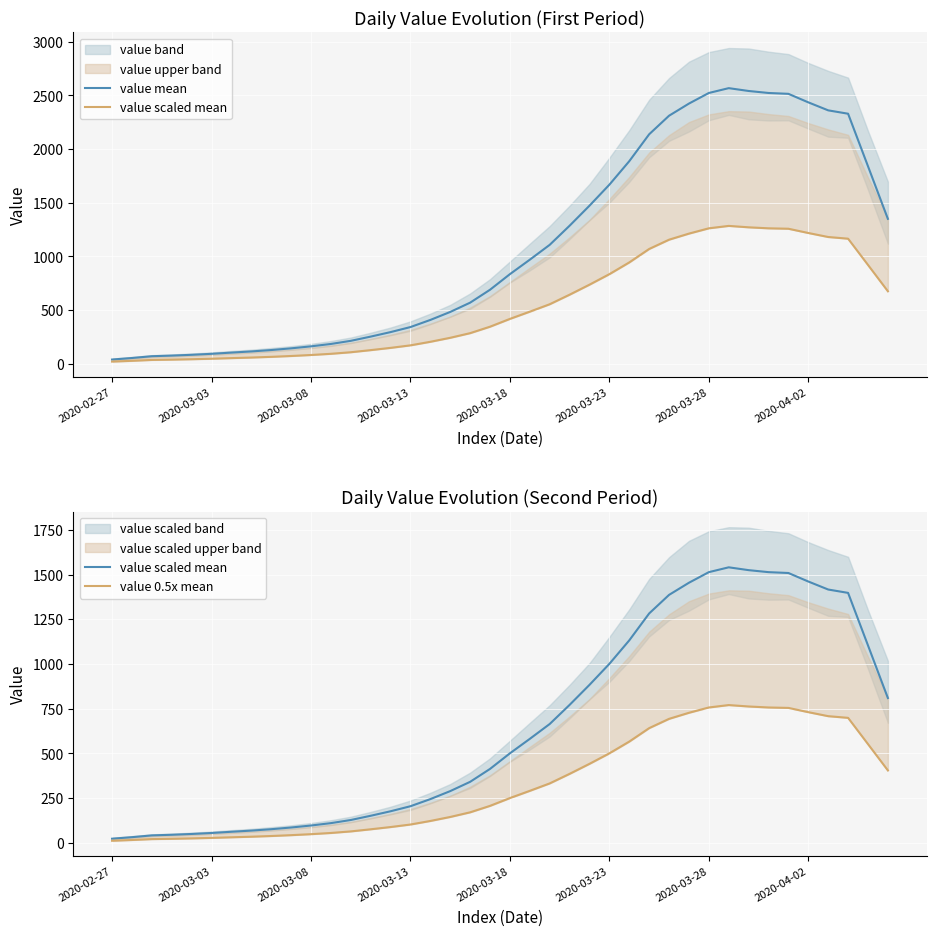

True or false: value mean and value scaled mean cross at least once.

False